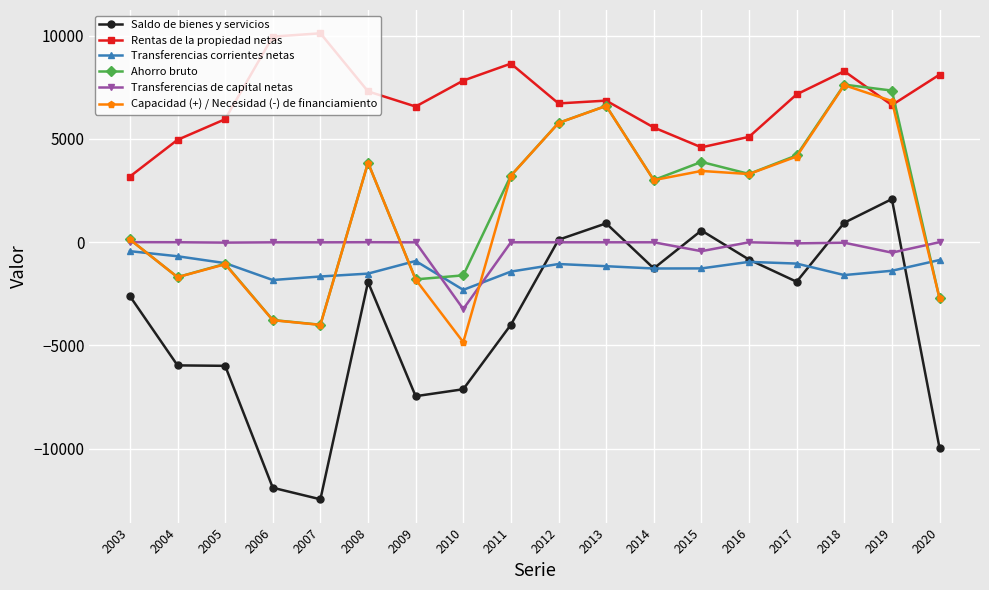

True or false: Transferencias de capital netas and Ahorro bruto cross at least once.

True